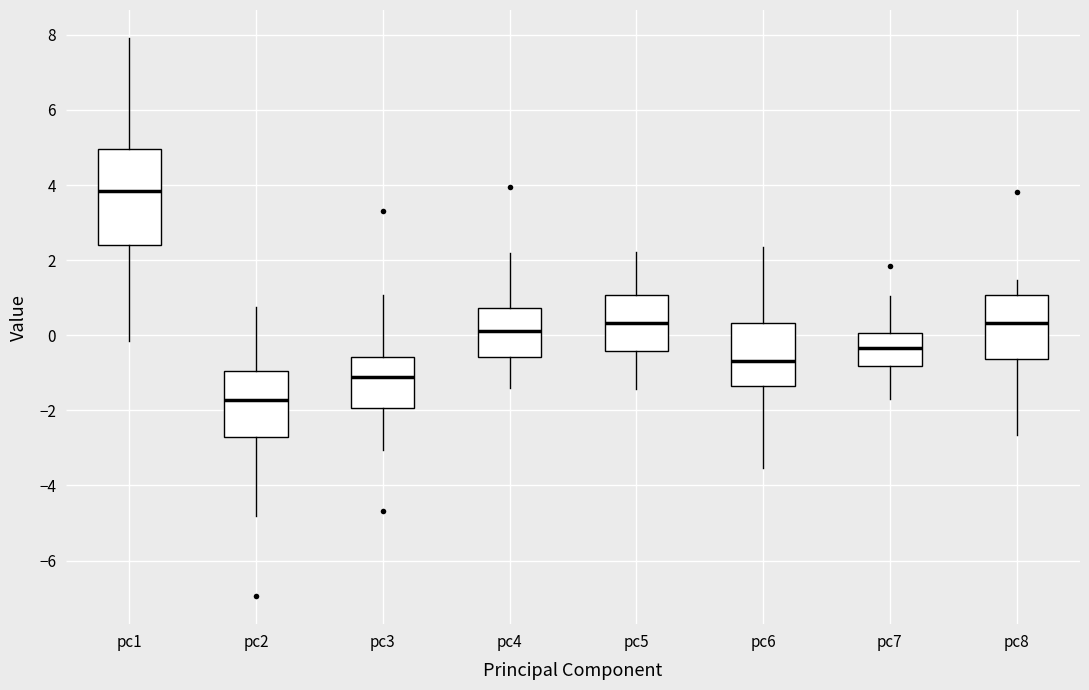

Reading left to right, transcribe this box plot: for each box, give where its median line is, the range the box spans, and where its two whiskers end, as read against the y-axis. The values are not printed on the chart, so give them approximately, as read against the axis.

pc1: median 3.8, box 2.4 to 5.0, whiskers -0.2 to 8.0
pc2: median -1.8, box -2.8 to -1.0, whiskers -4.8 to 0.8
pc3: median -1.2, box -2.0 to -0.6, whiskers -3.0 to 1.0
pc4: median 0.2, box -0.6 to 0.8, whiskers -1.4 to 2.2
pc5: median 0.4, box -0.4 to 1.0, whiskers -1.4 to 2.2
pc6: median -0.6, box -1.4 to 0.4, whiskers -3.6 to 2.4
pc7: median -0.4, box -0.8 to 0.0, whiskers -1.8 to 1.0
pc8: median 0.4, box -0.6 to 1.0, whiskers -2.6 to 1.4